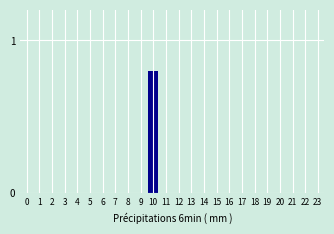

Which label corresponds to the largest value in the chart?

10